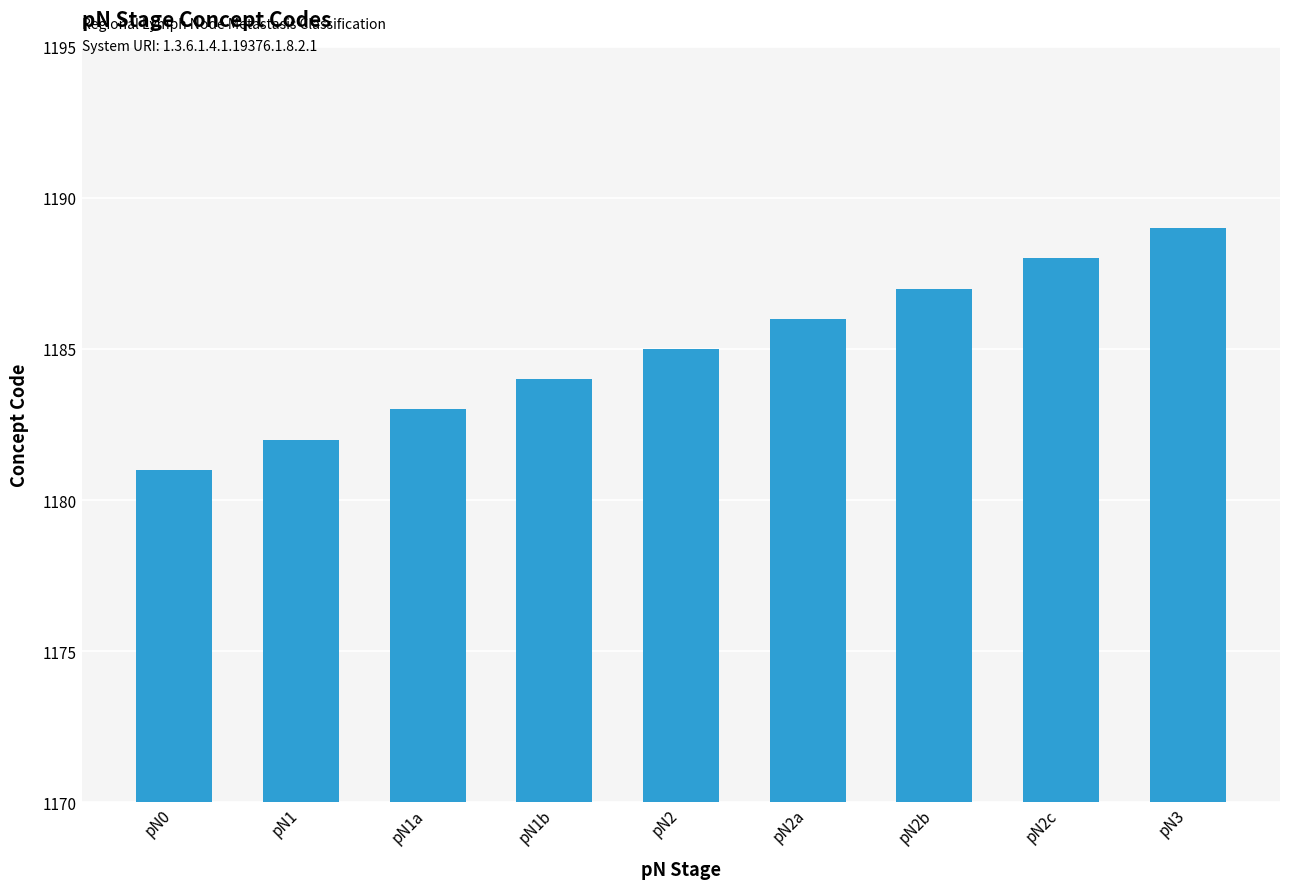

Does the chart contain any negative values?

No